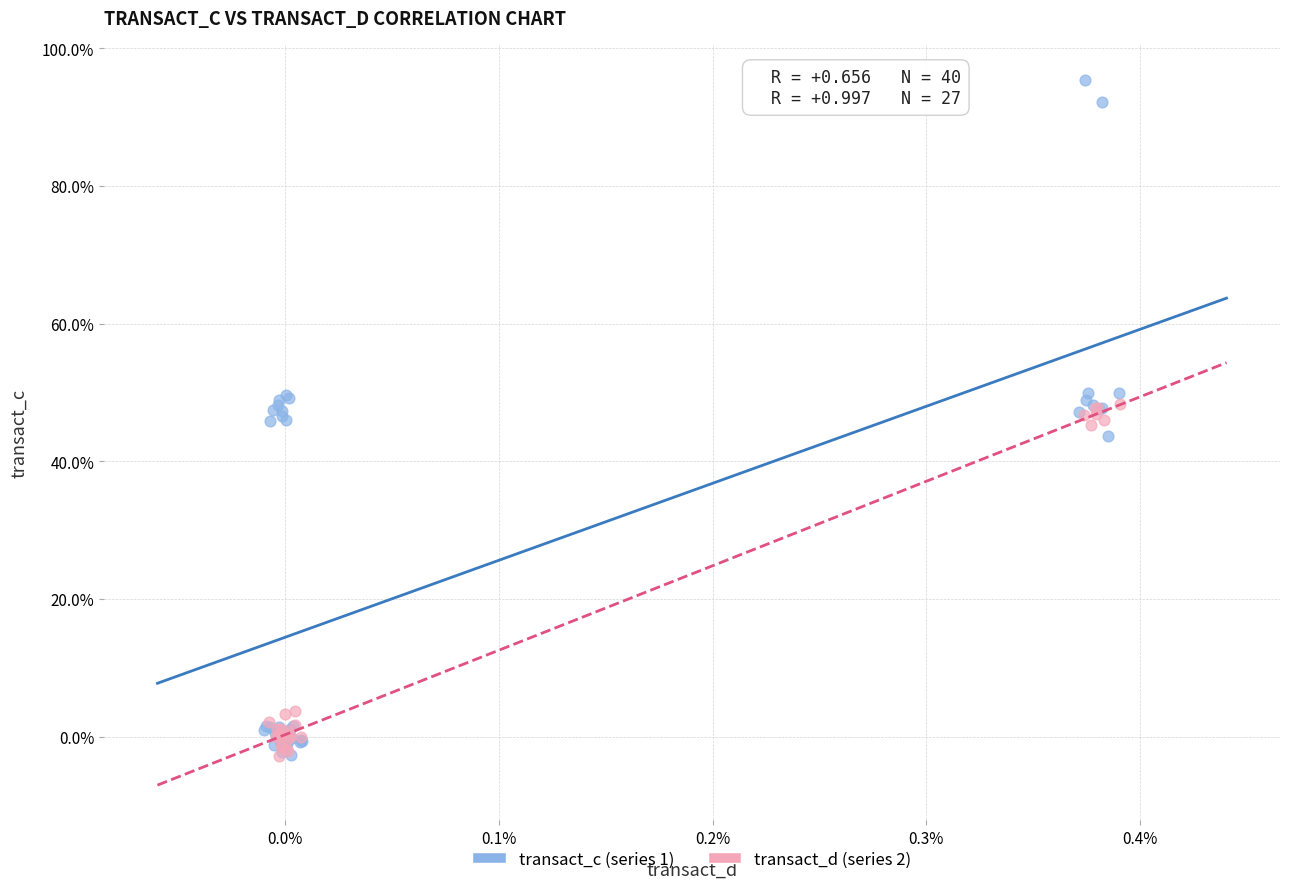

Which series contains the highest Y value?

transact_c (series 1)